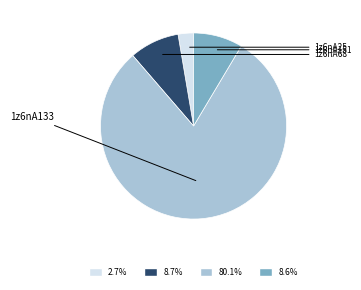

Is there any slice that represents more than half of the pie?

Yes